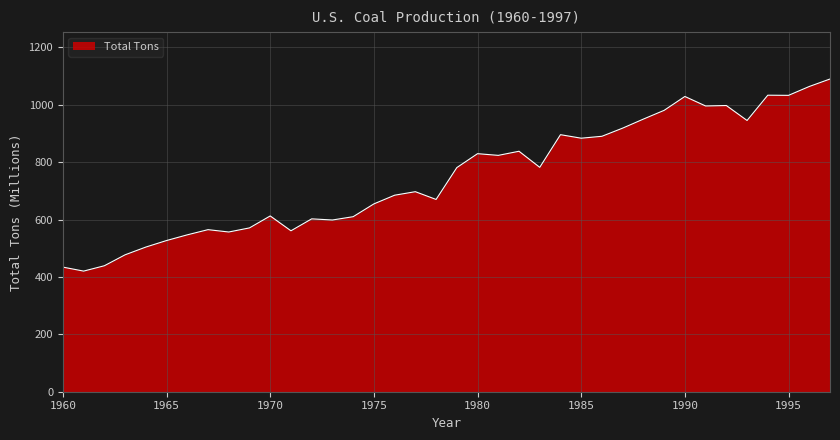

What is the difference between the maximum and minimum values?

669.5